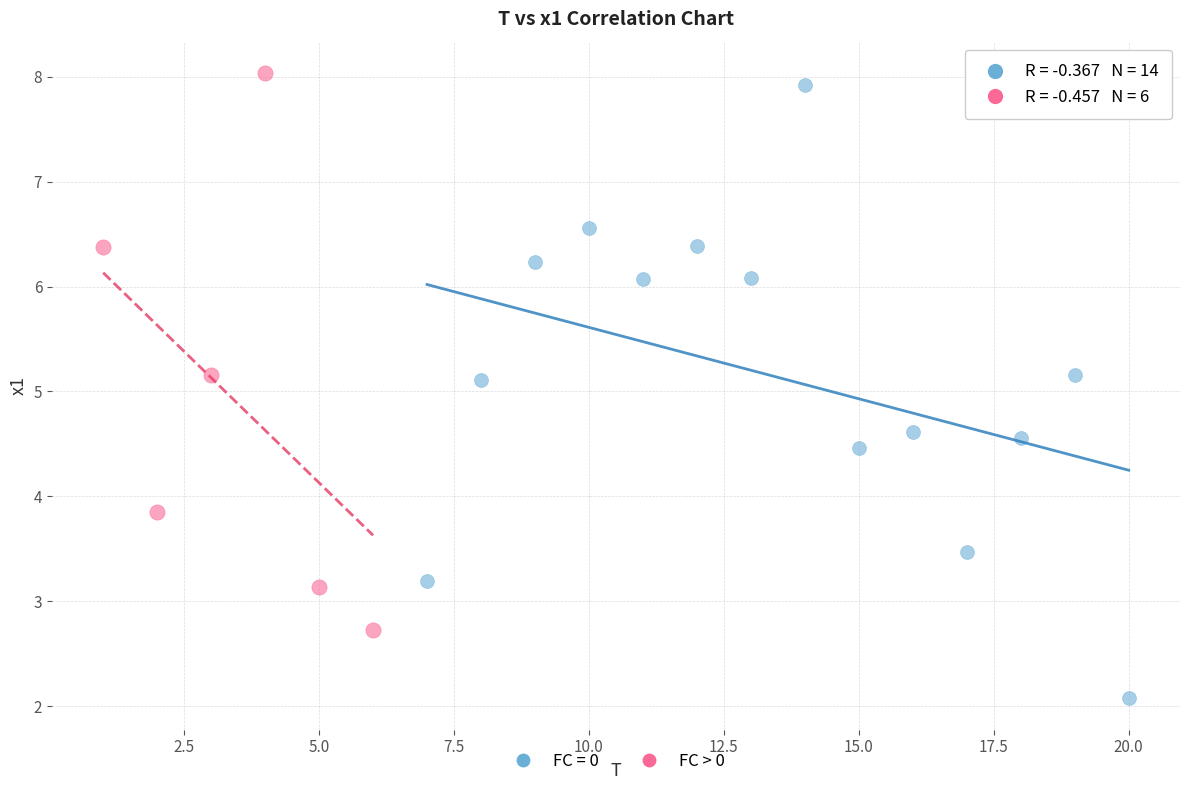

Which series contains the lowest Y value?

FC = 0